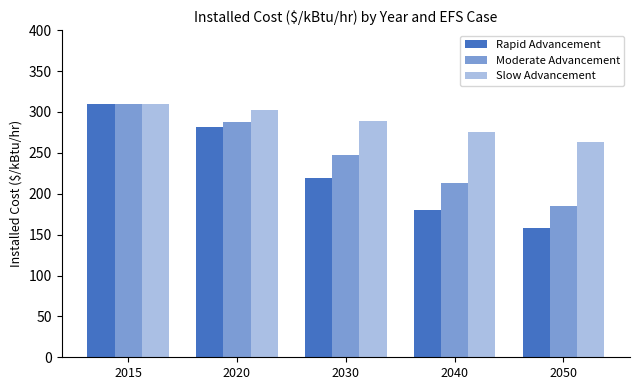

True or false: Moderate Advancement has a value of 39.3 at 2050.

False